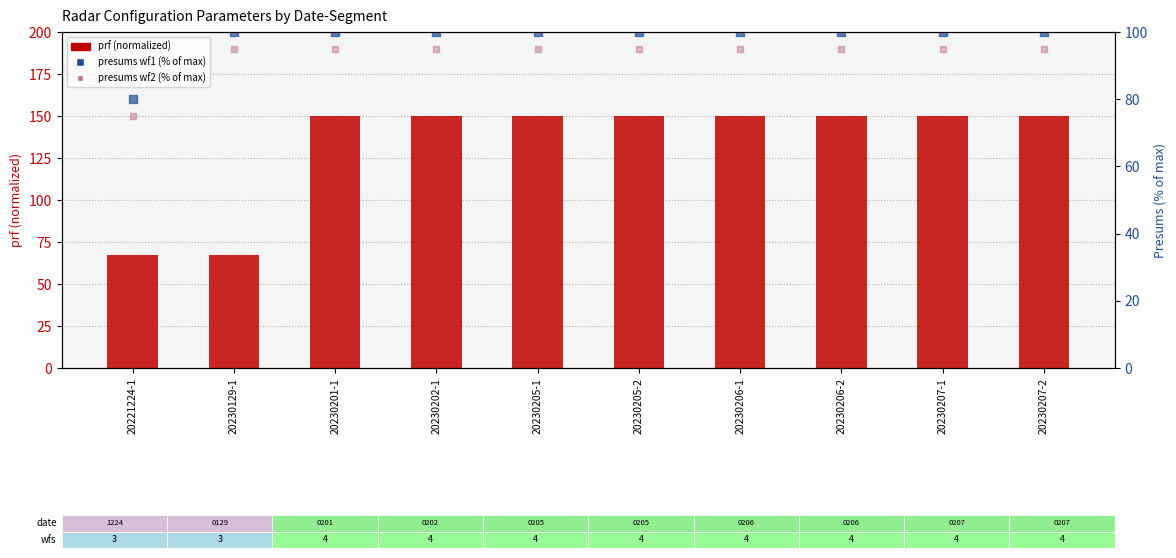

Which series has the largest Y range (max minus min)?

prf (normalized)